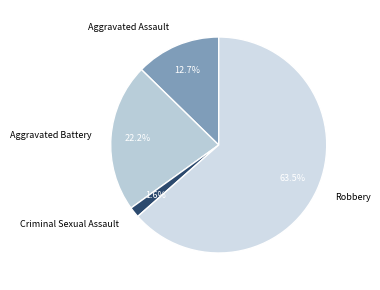

Between Criminal Sexual Assault and Aggravated Assault, which is larger?

Aggravated Assault